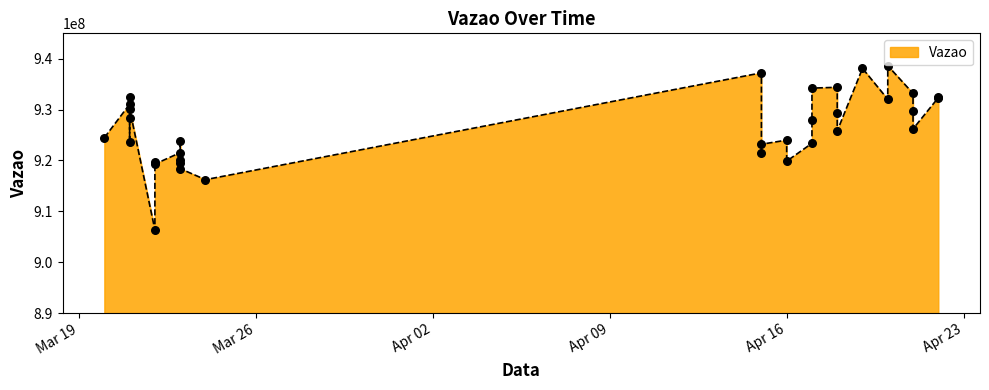

Which has a higher value, 2024-04-20 or 2024-03-21?

2024-04-20